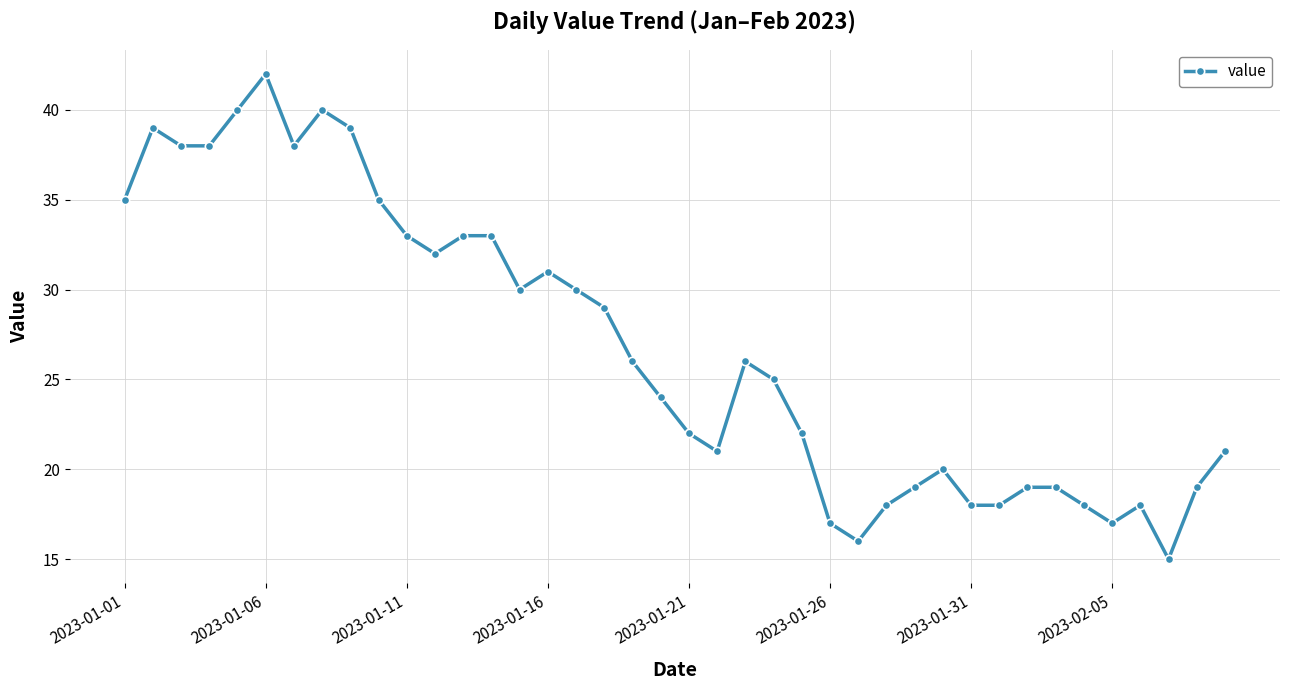

What is the greatest value displayed?

42